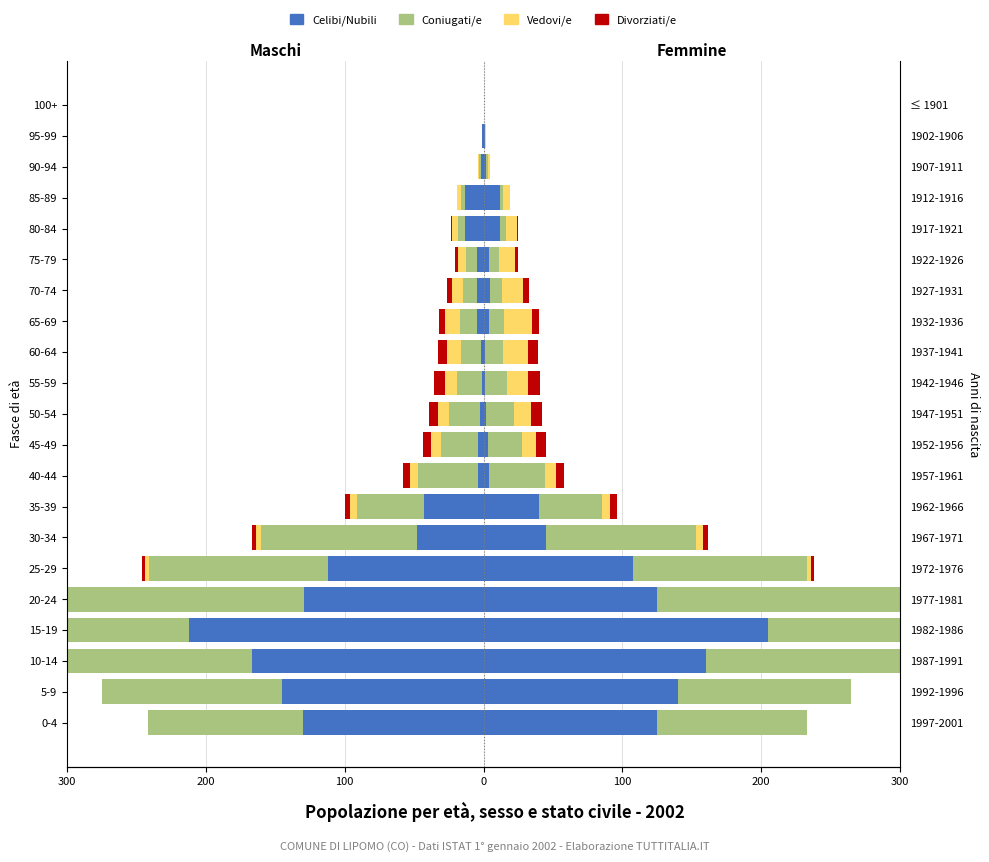

What are all the series names shown in the legend?

Celibi/Nubili, Coniugati/e, Vedovi/e, Divorziati/e